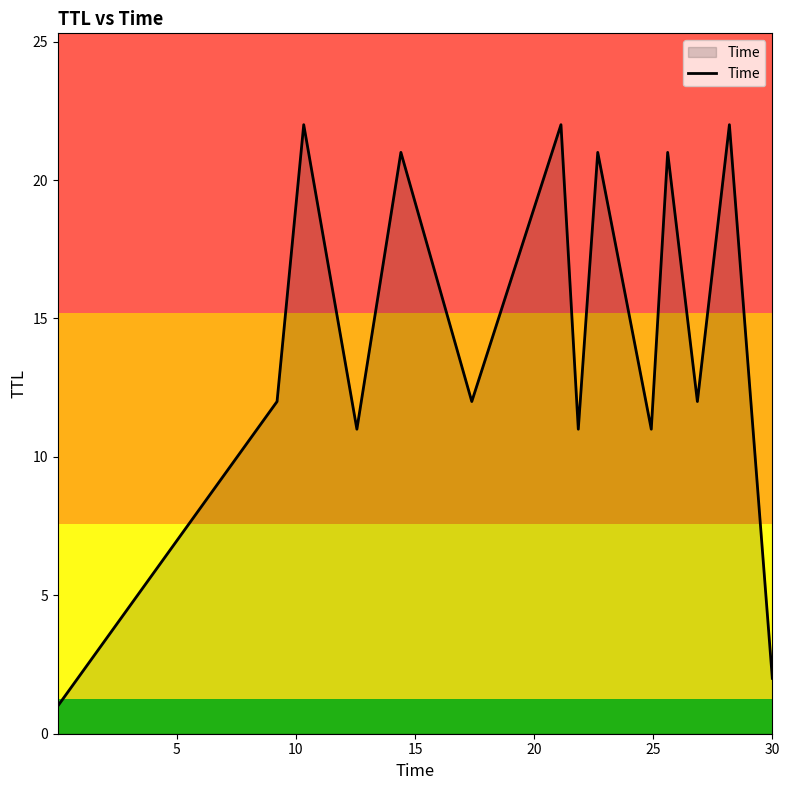

What is the difference between the maximum and minimum values?

21